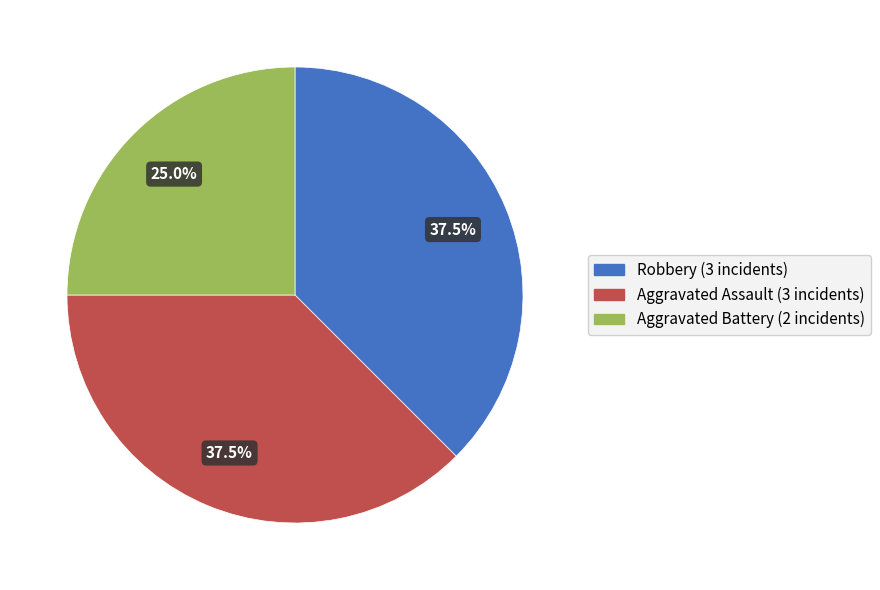

Is there any slice that represents more than half of the pie?

No